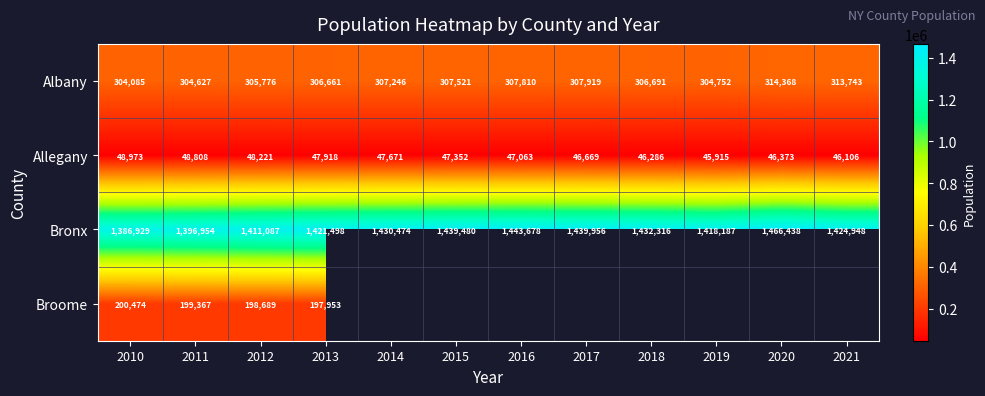

What is the difference between the Albany values at 2010 and 2021?

9658